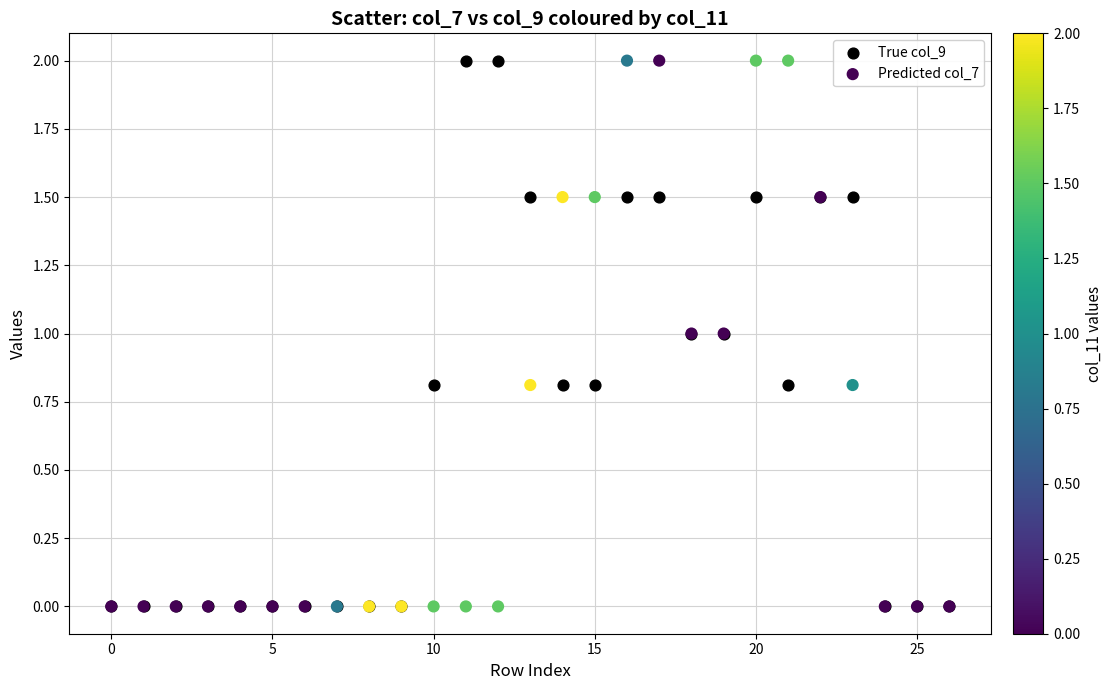

What are all the series names shown in the legend?

True col_9, Predicted col_7